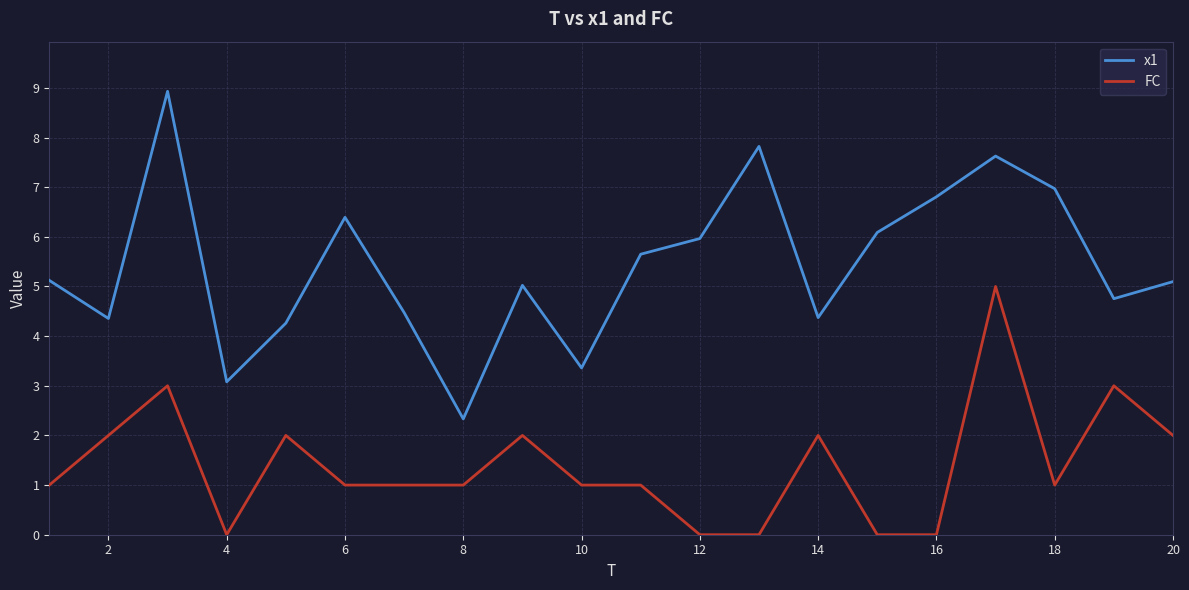

Which series has the largest range (max minus min)?

x1